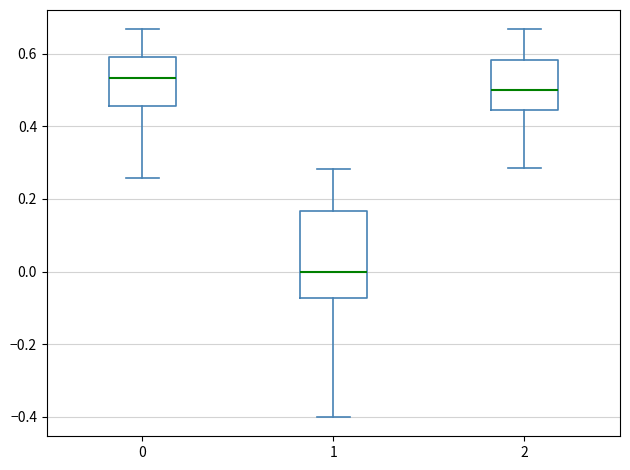

Comparing the boxes themselves (not the whiskers), which one is the tallest?

1